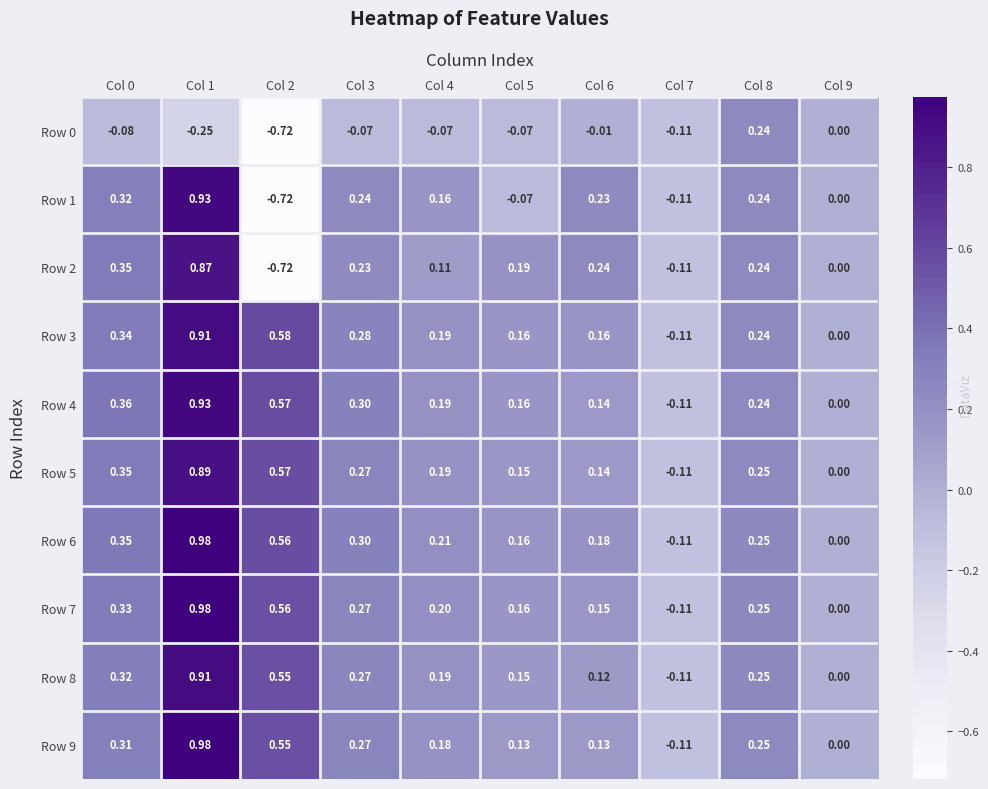

Is the value of Row 7 at Col 0 greater than the value of Row 6 at Col 9?

Yes